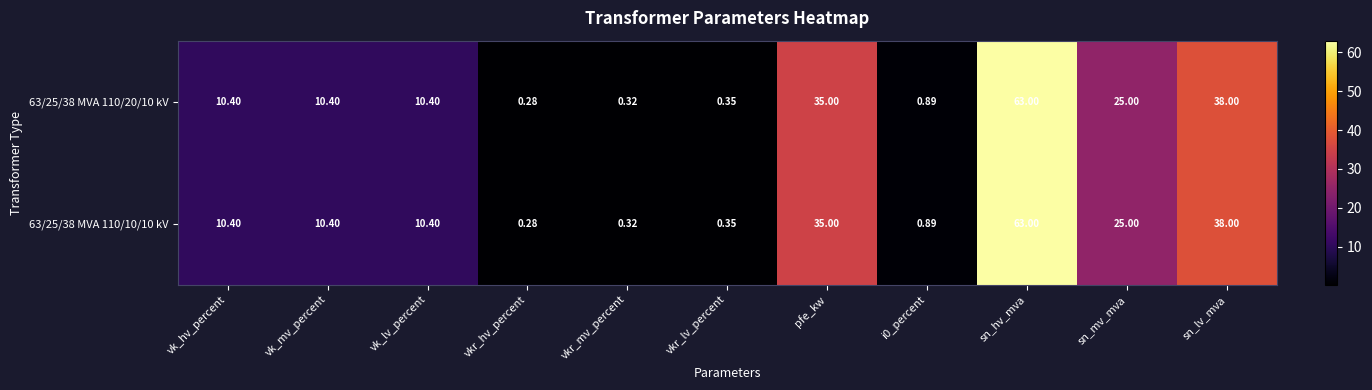

At which category is the sum across all series the highest?

sn_hv_mva